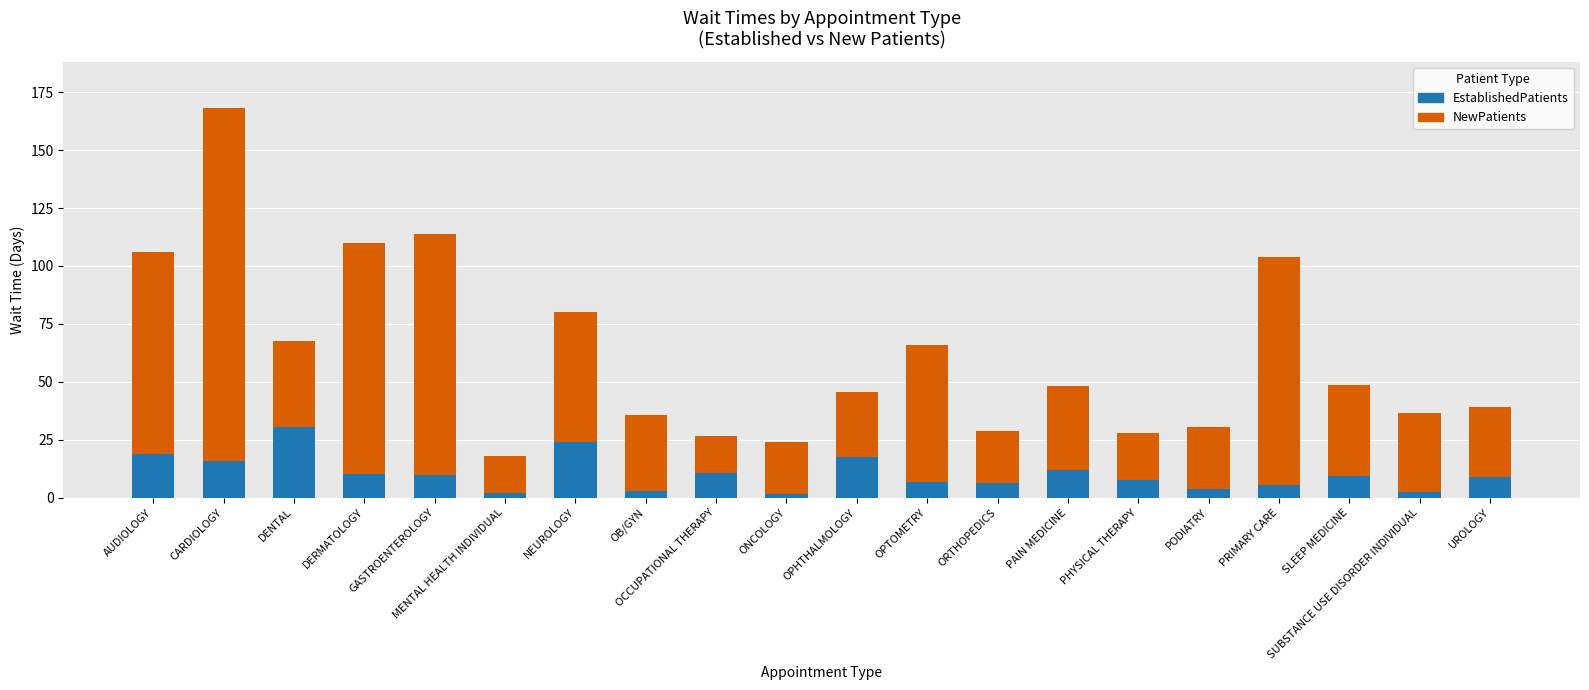

Does the chart contain stacked bars?

Yes